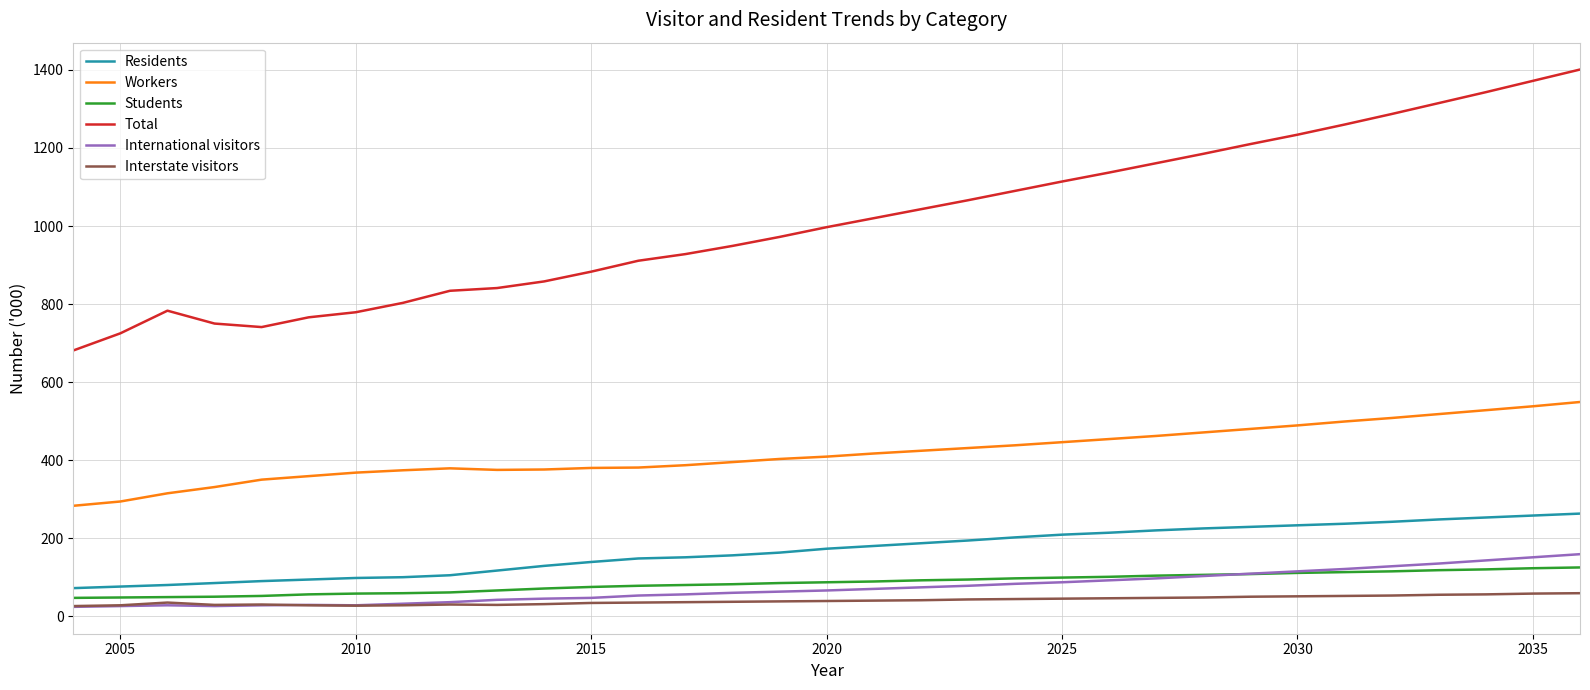

Which series has the widest spread of values?

Total